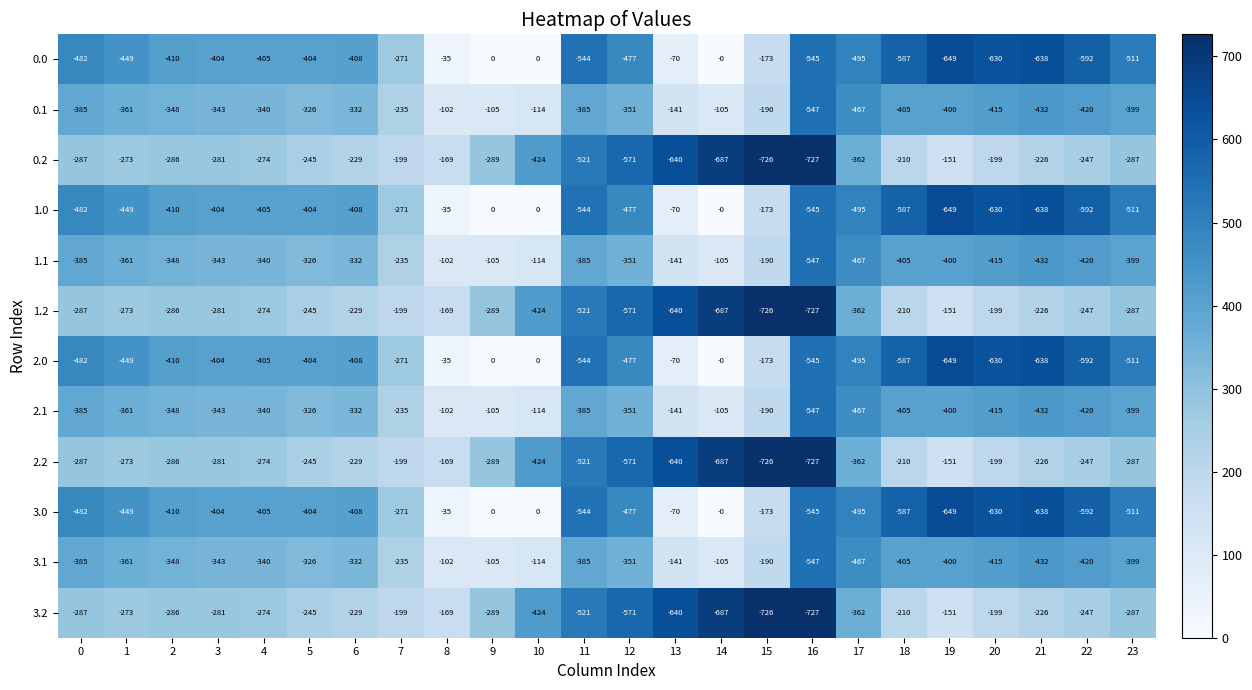

Which category has the lowest value across all series?

16